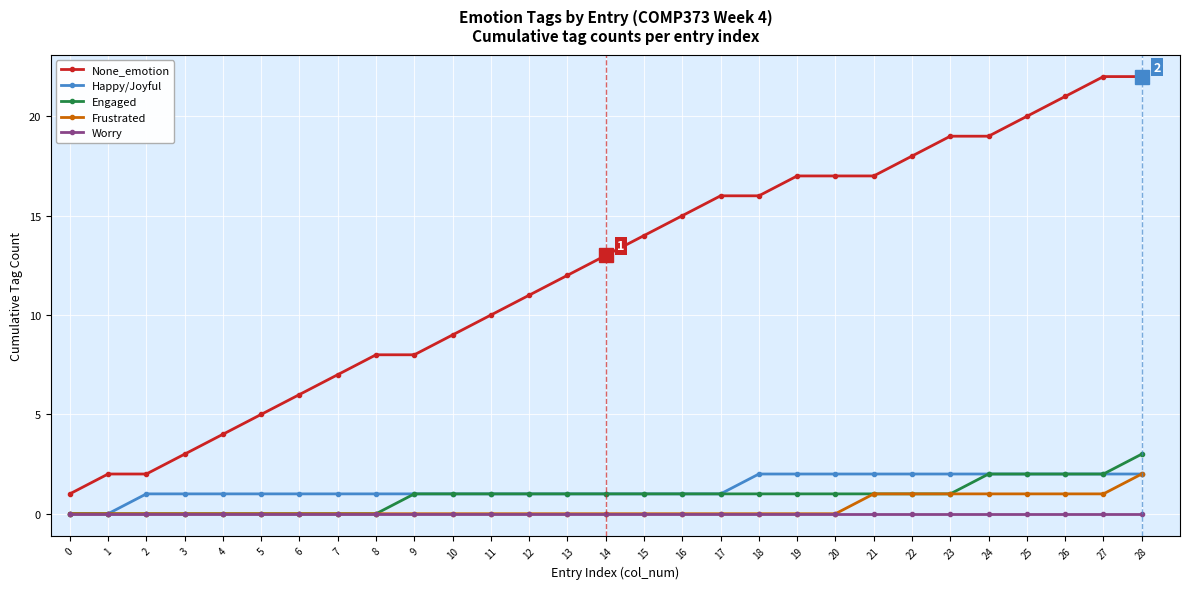

Which series has the largest range (max minus min)?

None_emotion